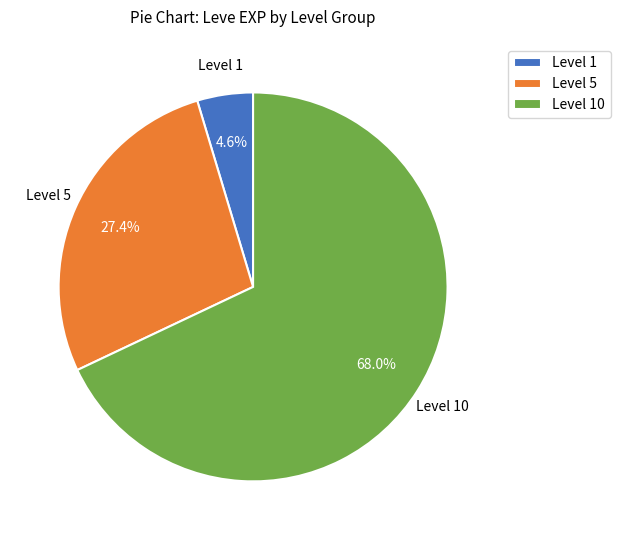

To the nearest percent, what is the average slice percentage?

33%